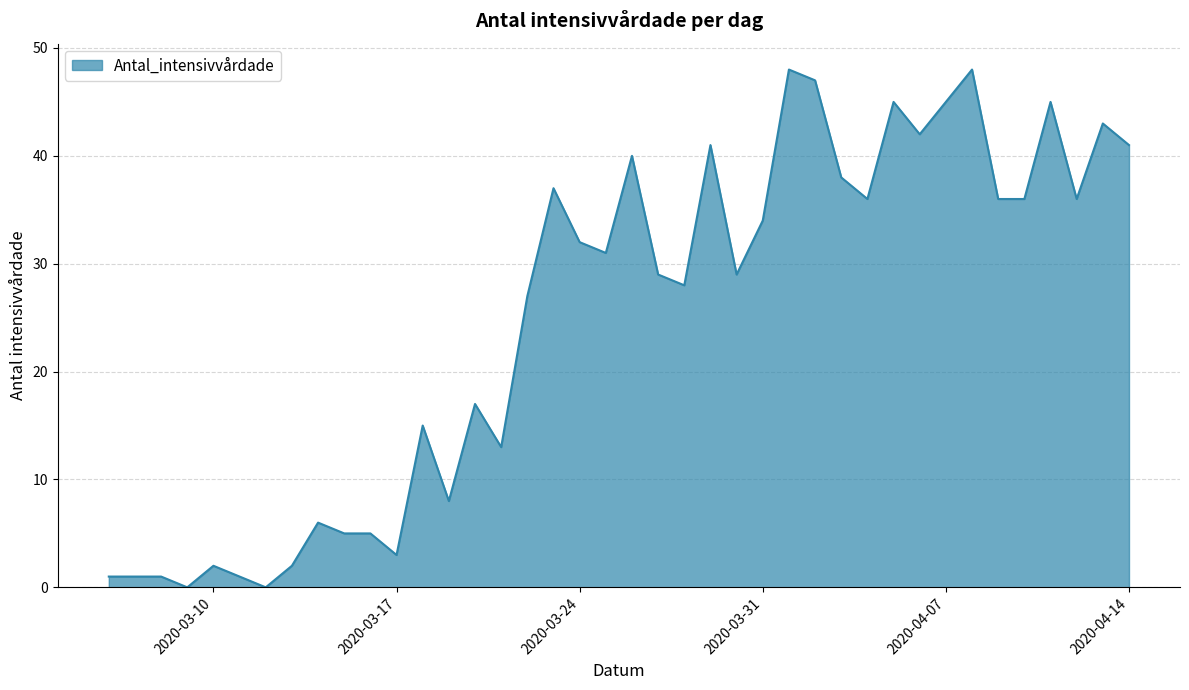

What is the maximum value shown in the chart?

48